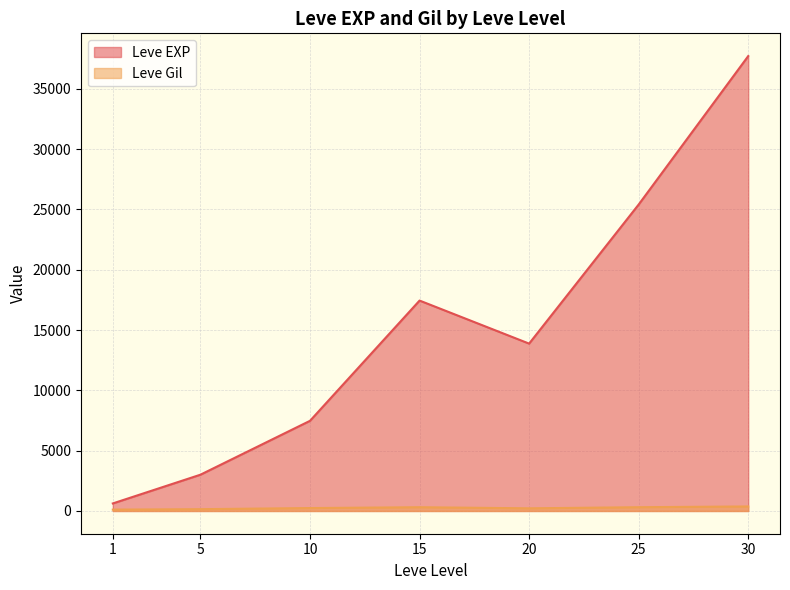

Which series has the largest total across all categories?

Leve EXP